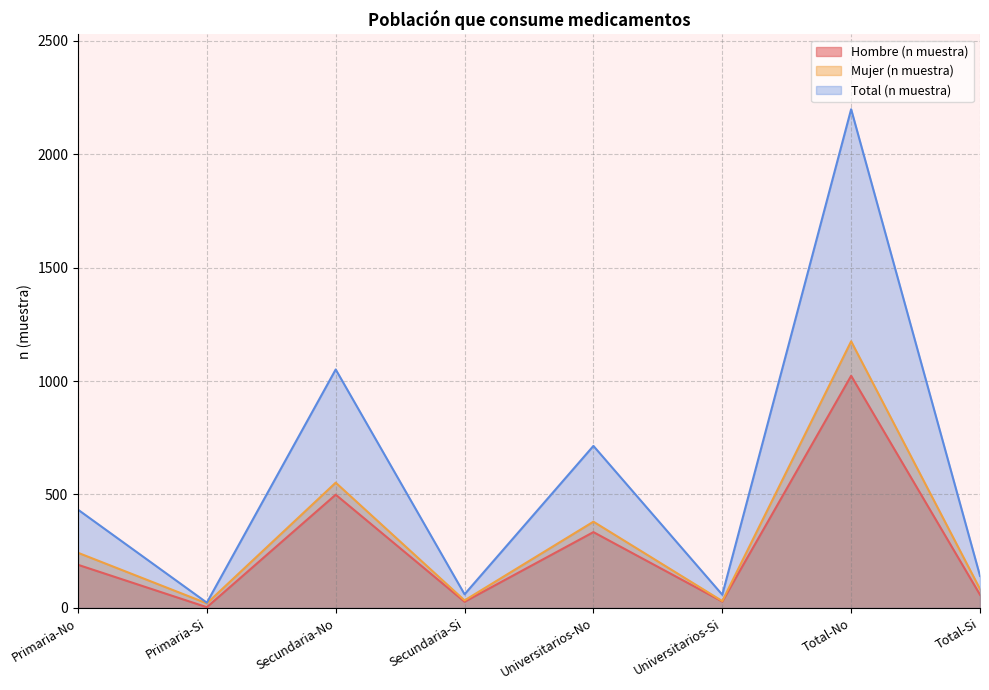

What is the smallest value displayed?

3